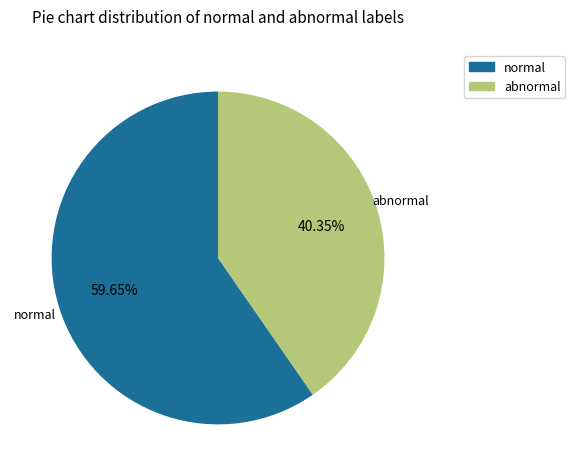

Does any single category account for the majority?

Yes